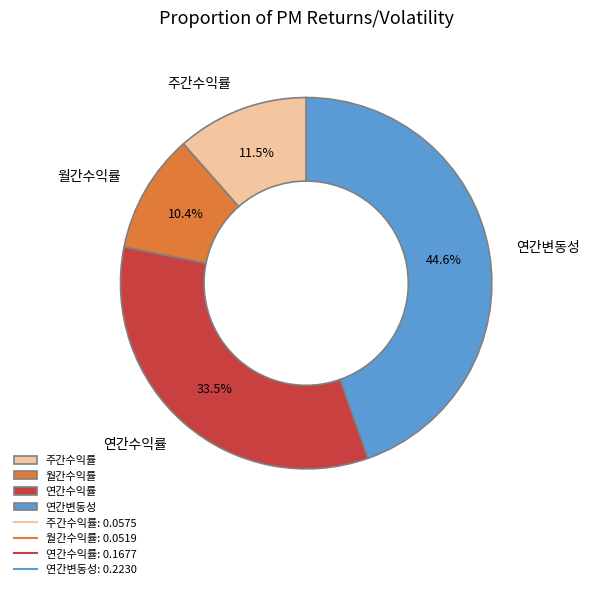

Is it true that 주간수익률 is 26% of the pie?

False